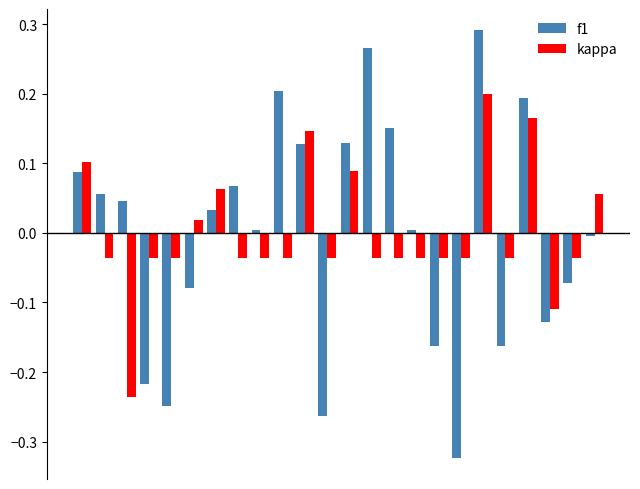

Which series has the widest spread of values?

f1